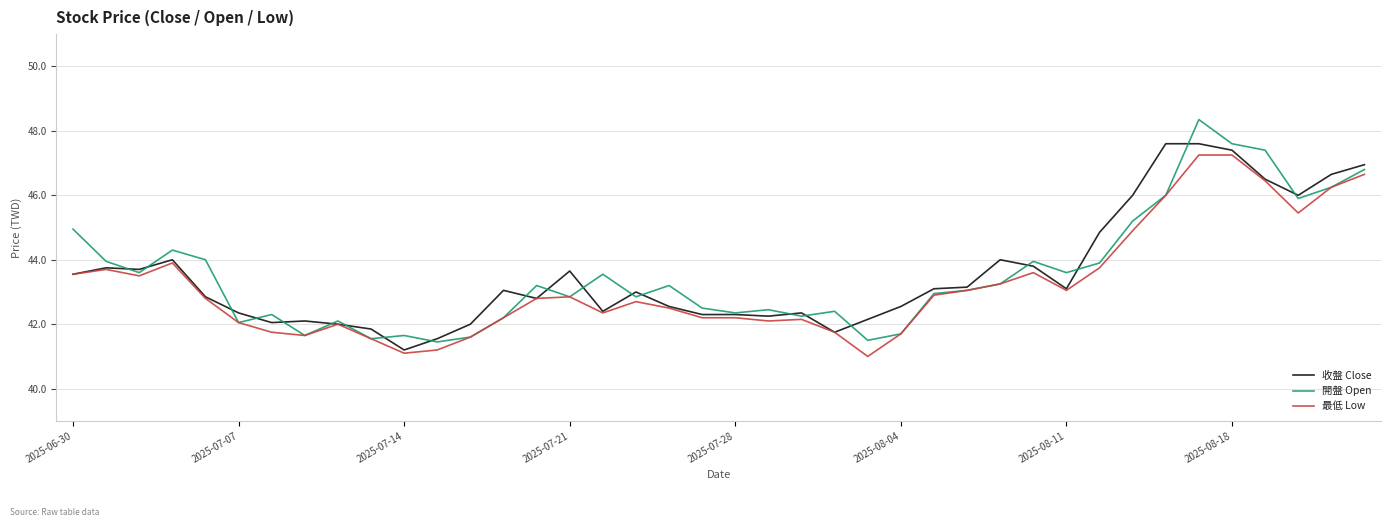

How many interior local valleys does the 開盤 Open series have?

12